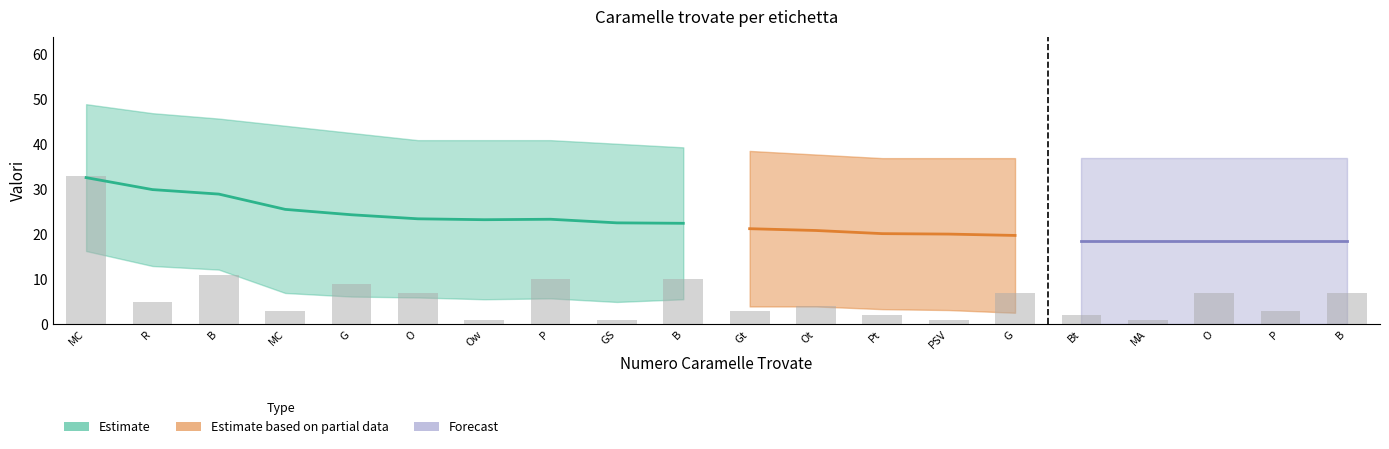

The value of Caramelle Aspettate_per_Label at Bt is 1. True or false?

False